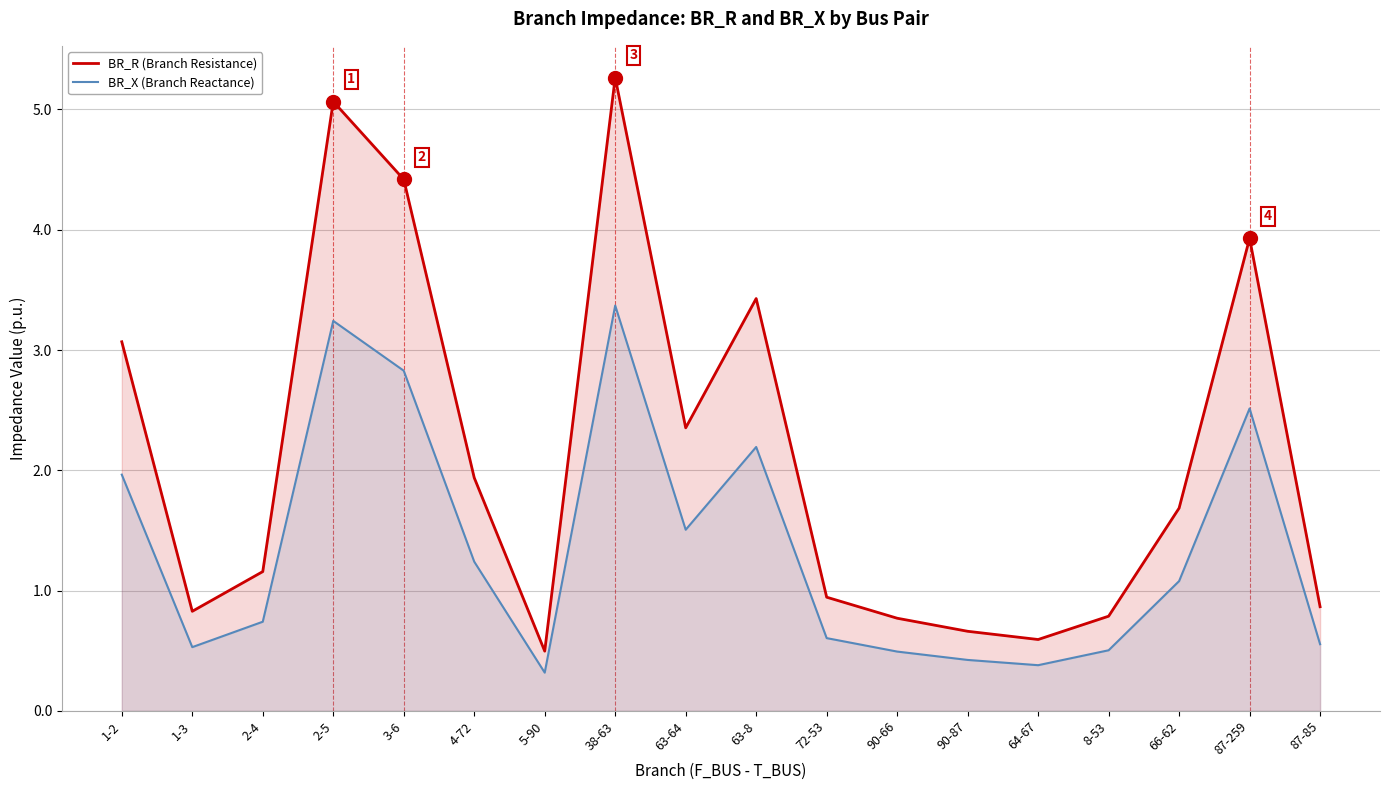

How many lines are shown in the chart?

2